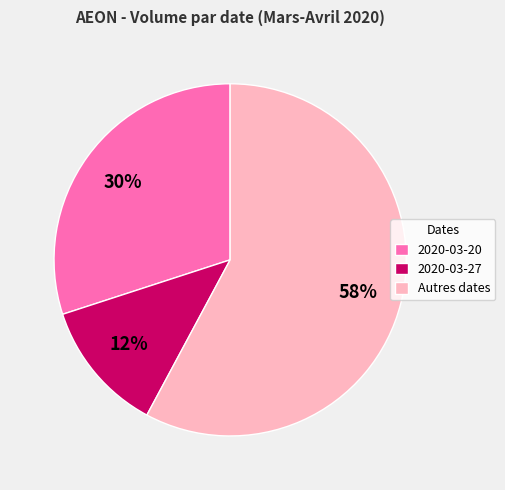

The Autres dates slice represents 58% of the pie. True or false?

True